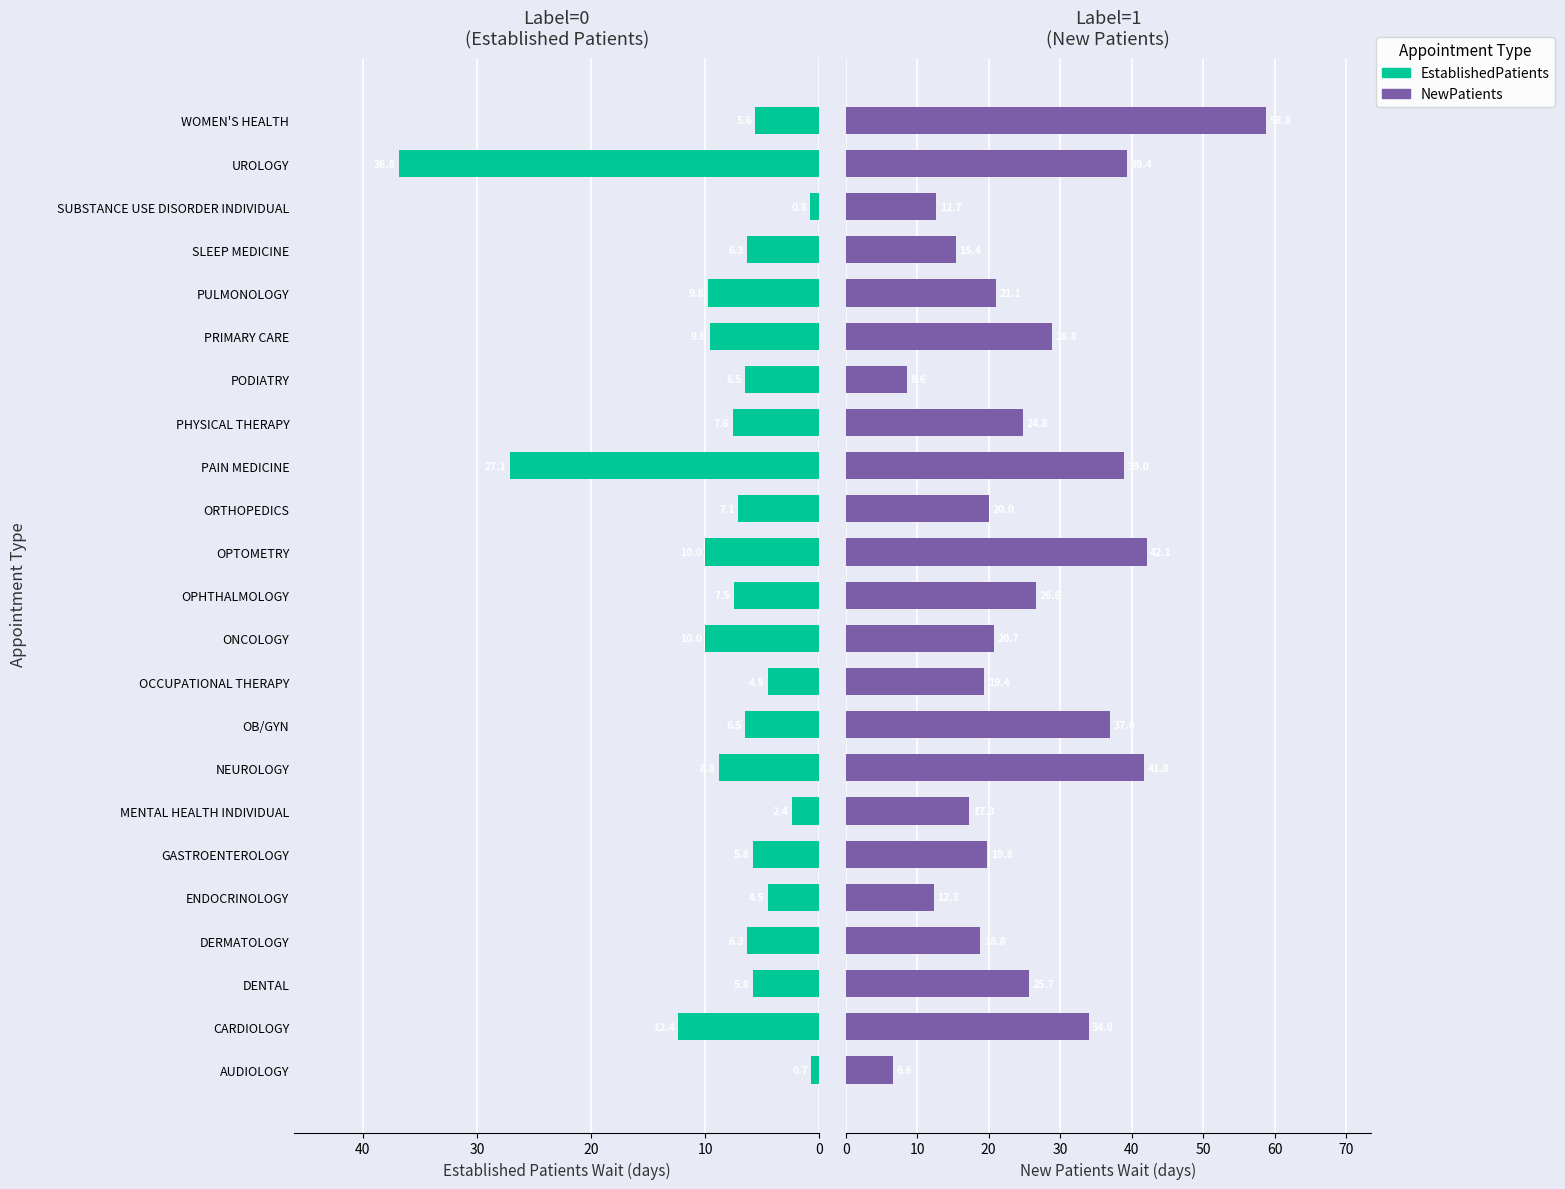

The value of NewPatients at WOMEN'S HEALTH is 79.7. True or false?

False